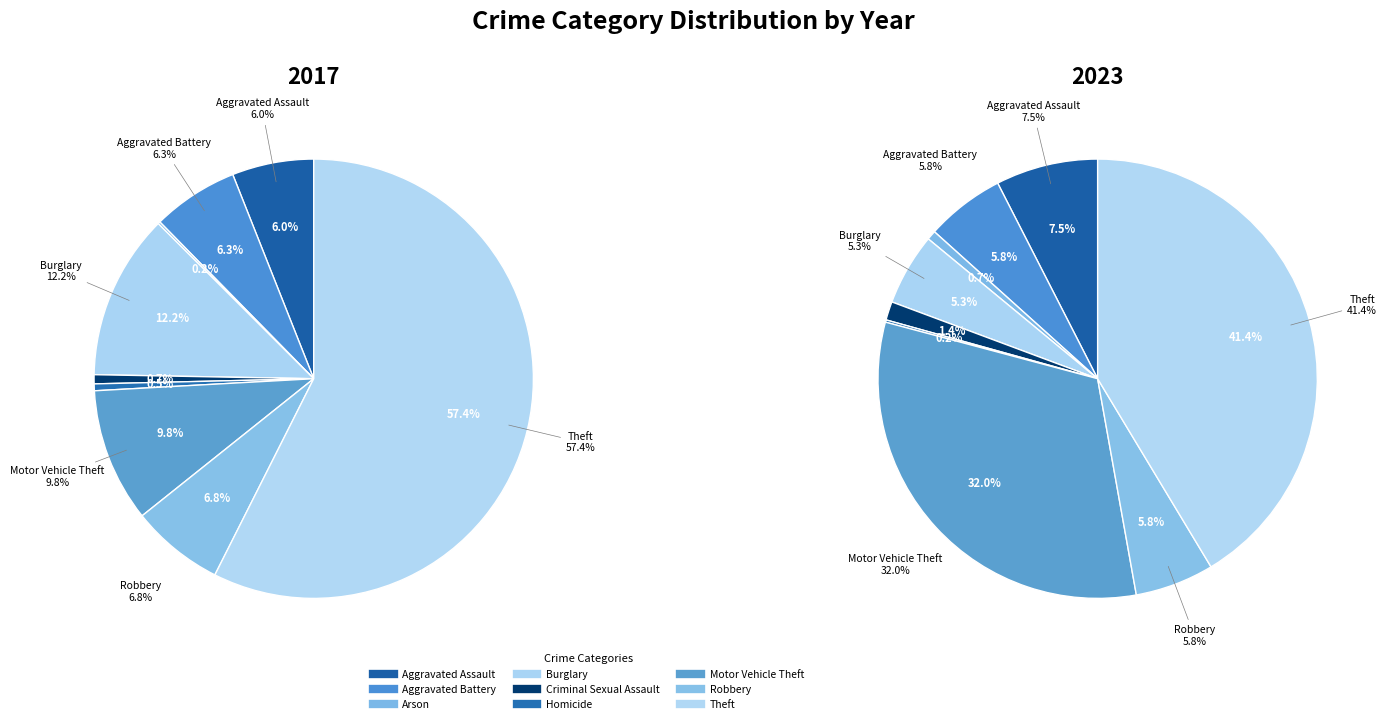

True or false: Aggravated Battery accounts for 17% of the total.

False